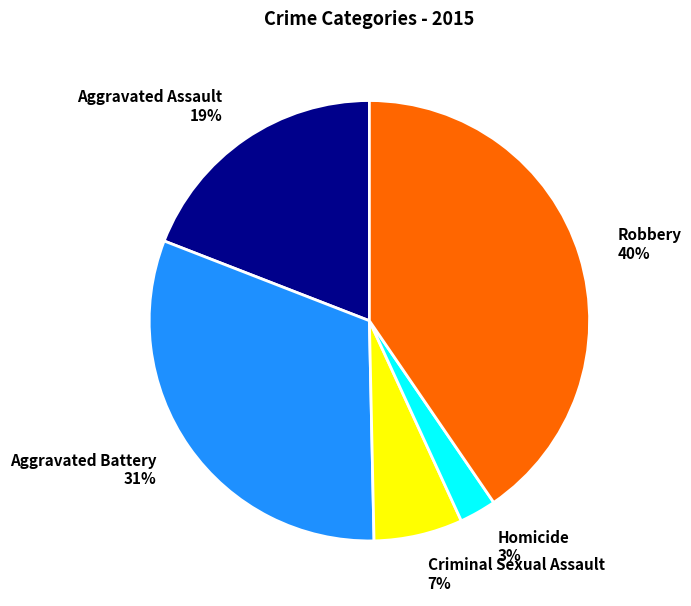

Is it true that Criminal Sexual Assault is 1% of the pie?

False